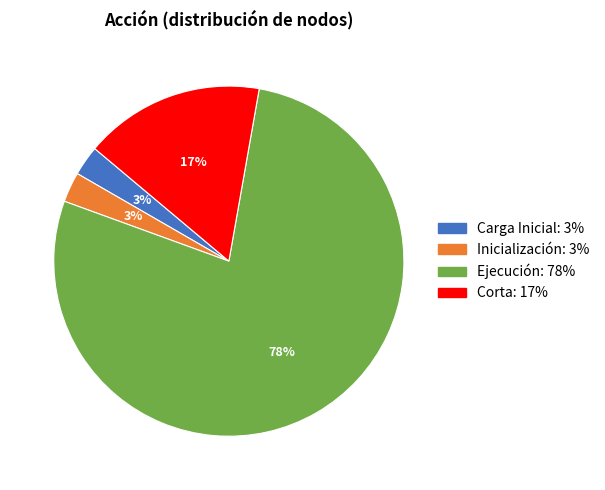

Does any single category account for the majority?

Yes